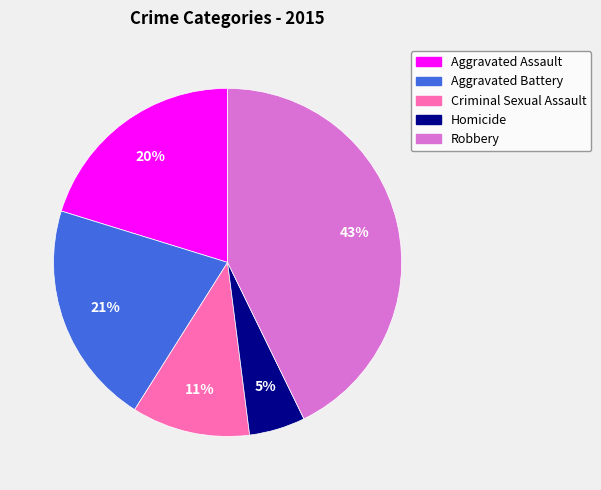

Between Aggravated Assault and Robbery, which is larger?

Robbery